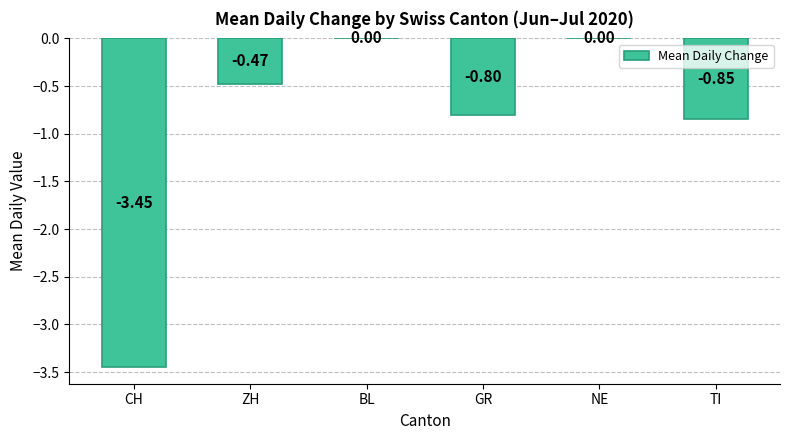

What is the sum of all values?

-5.6